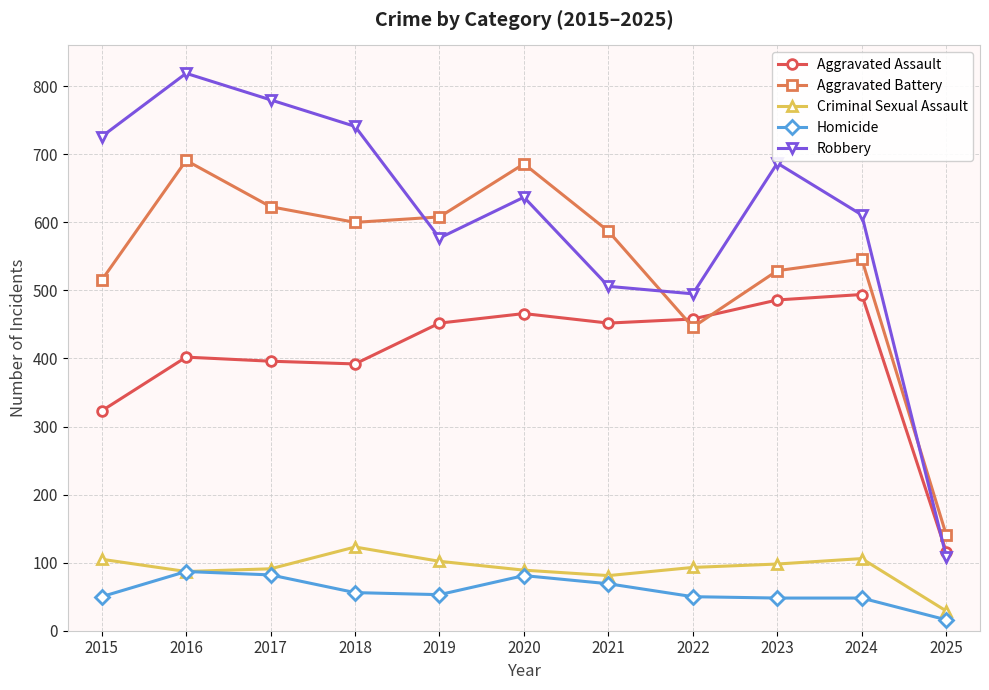

True or false: Robbery has a value of 1080 at 2017.

False